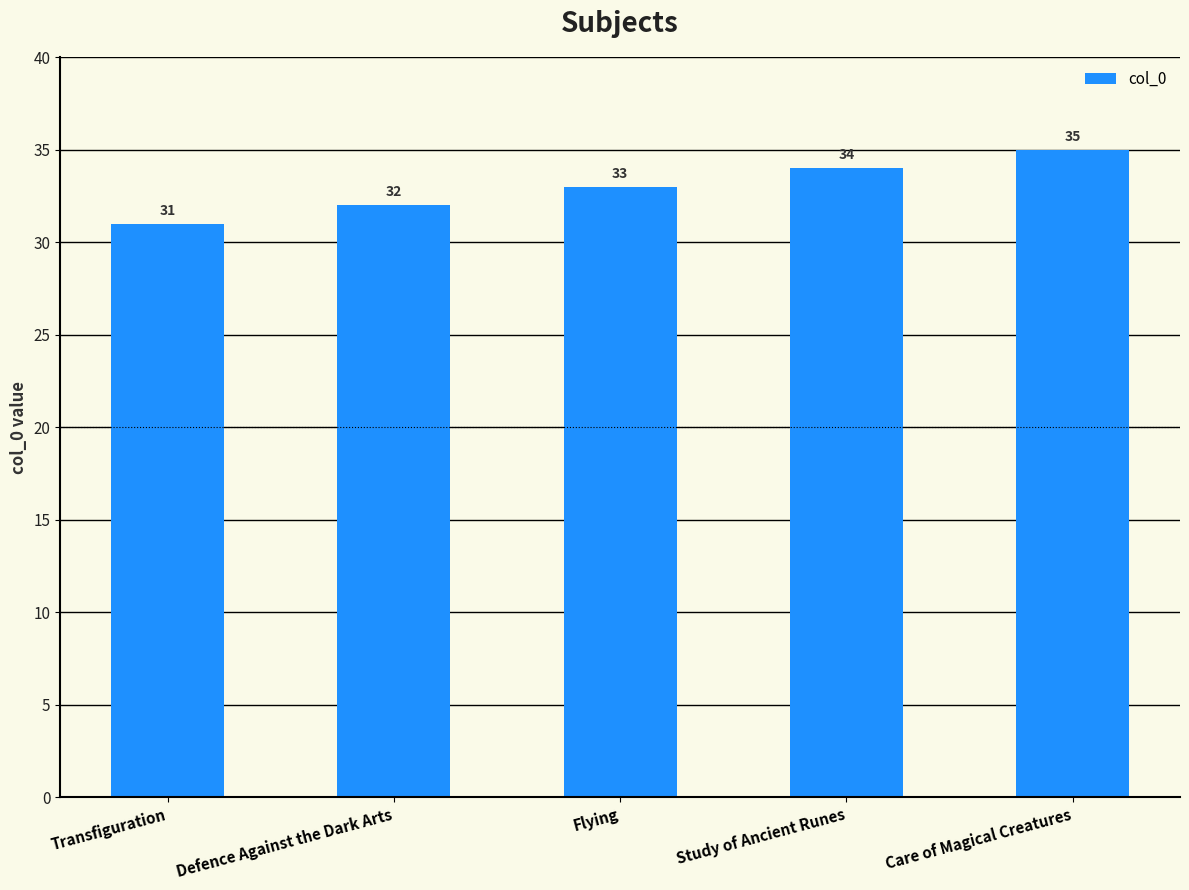

Which label corresponds to the smallest value in the chart?

Transfiguration